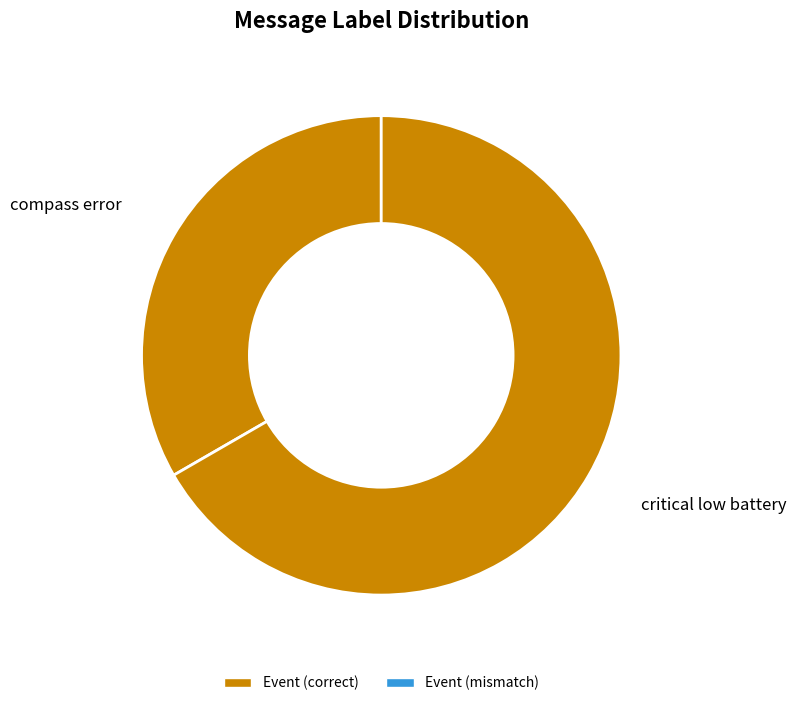

Between critical low battery and compass error, which is larger?

critical low battery